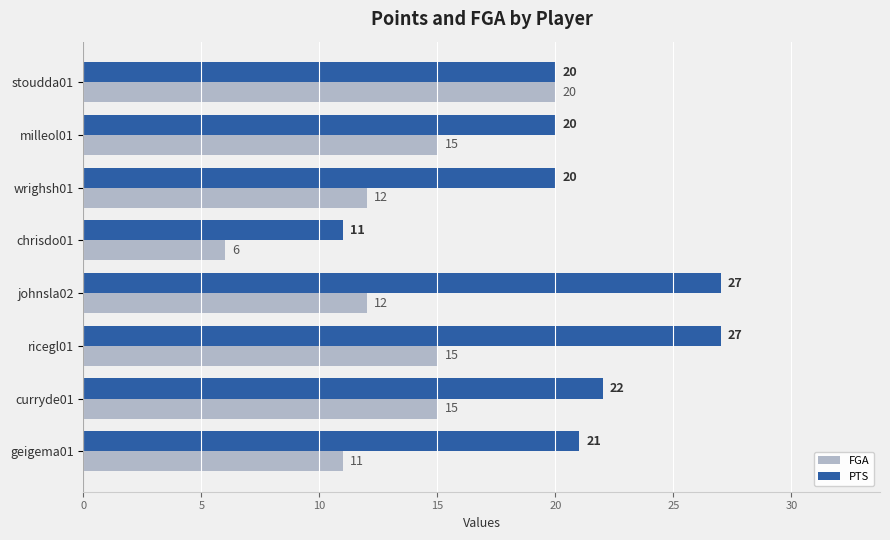

What is the sum of all PTS values?

168